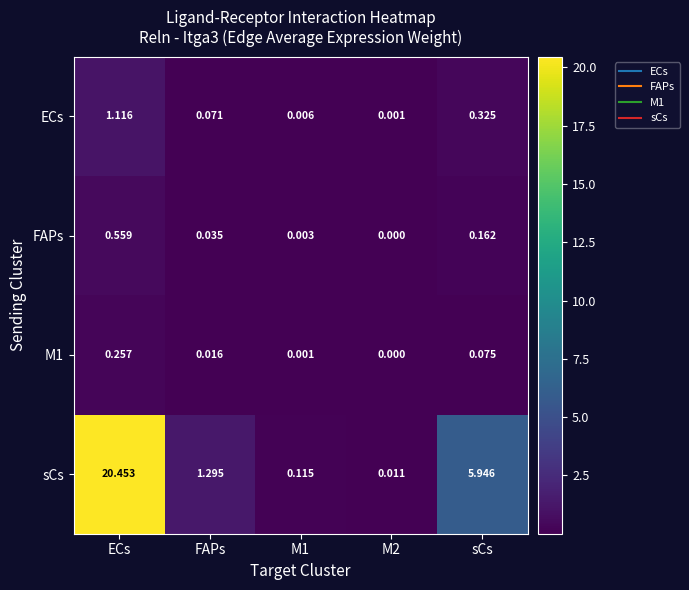

List the series in order of their peak value, lowest first.

M1, FAPs, ECs, sCs